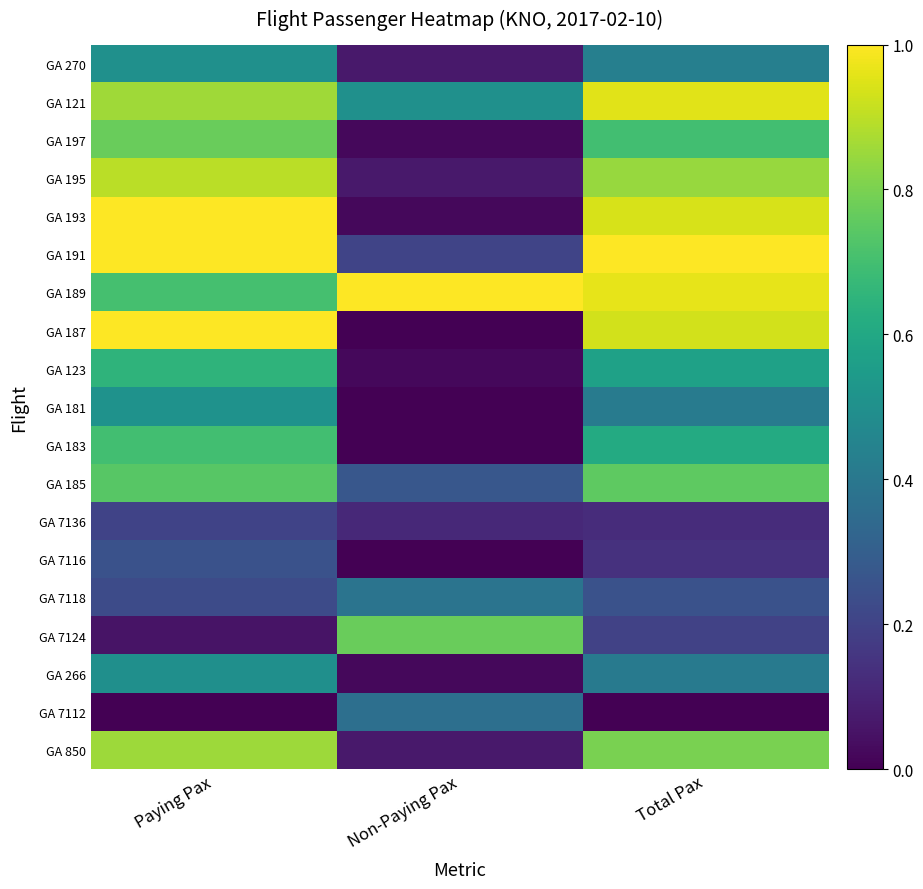

How many series are shown in this chart?

19